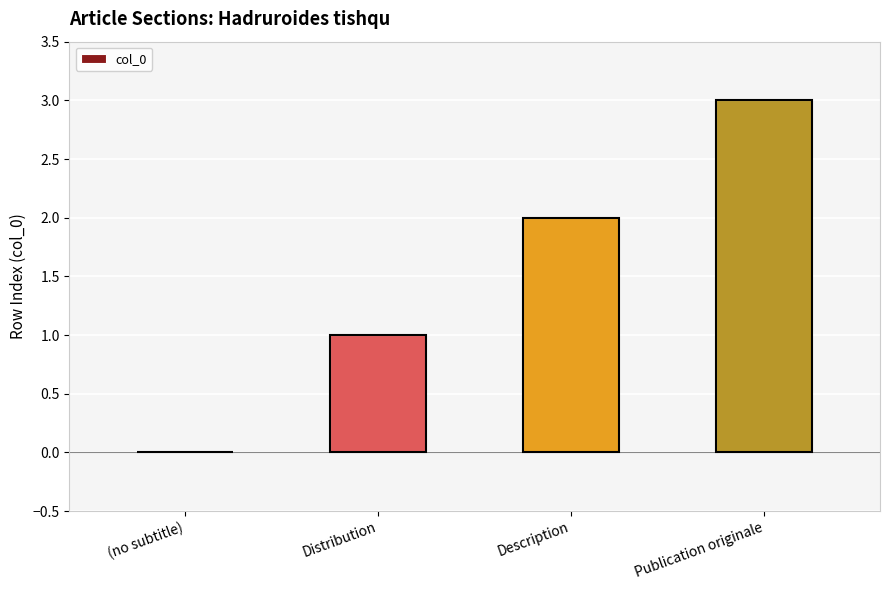

Read the value at Publication originale.

3